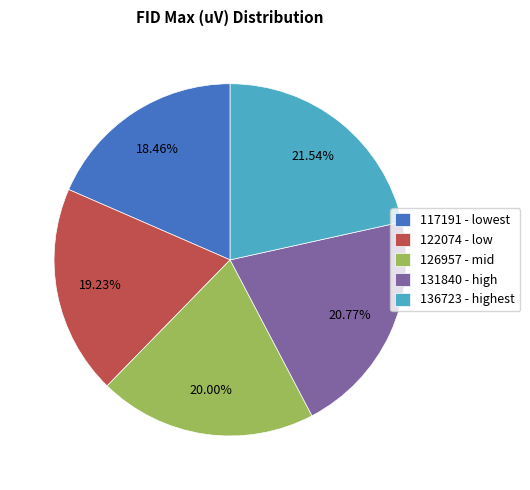

To the nearest percent, what is the difference between the largest and smallest slice percentages?

3%